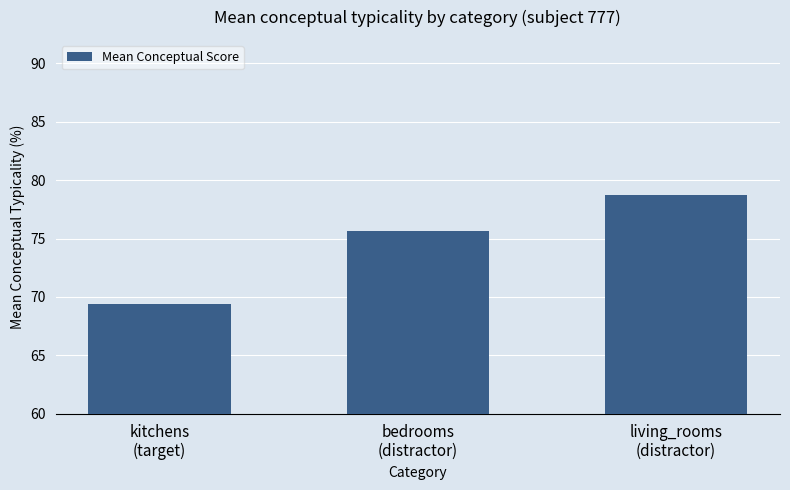

Read the value at kitchens
(target).

69.4